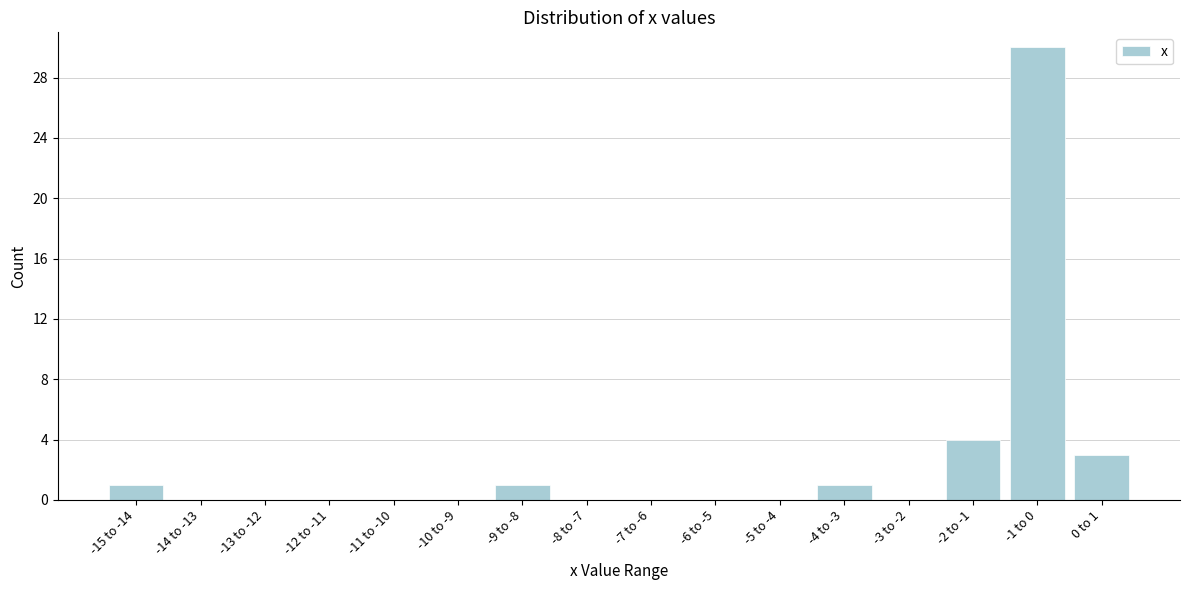

Reading right to left, what are all the values shown in this chart?

0 to 1=3	-1 to 0=30	-2 to -1=4	-3 to -2=0	-4 to -3=1	-5 to -4=0	-6 to -5=0	-7 to -6=0	-8 to -7=0	-9 to -8=1	-10 to -9=0	-11 to -10=0	-12 to -11=0	-13 to -12=0	-14 to -13=0	-15 to -14=1